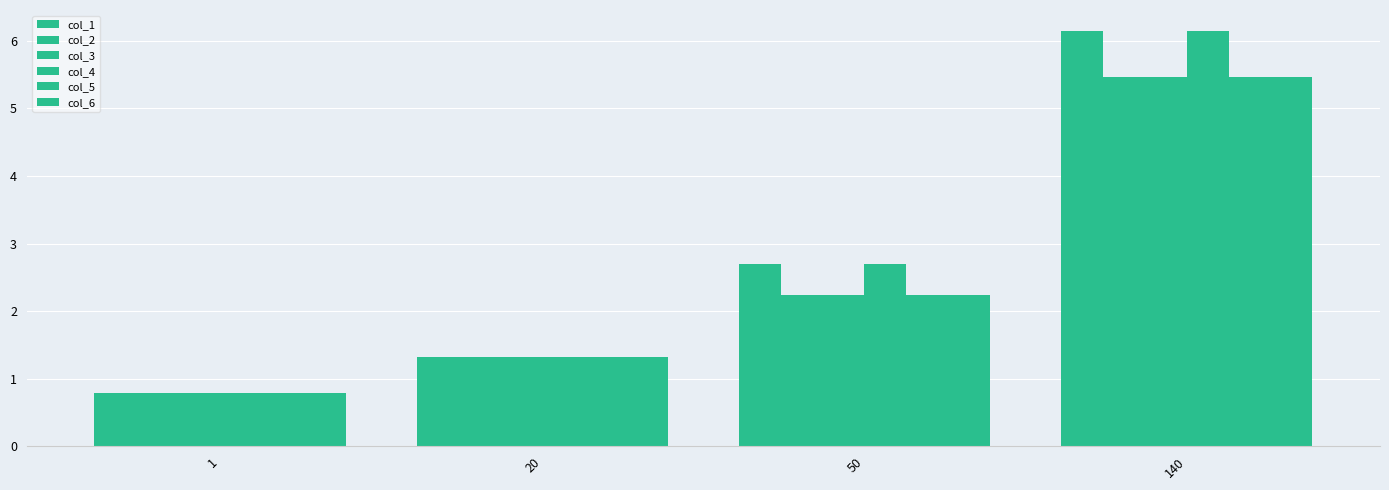

What is the difference between the second highest and second lowest values in the col_5 series?

0.9